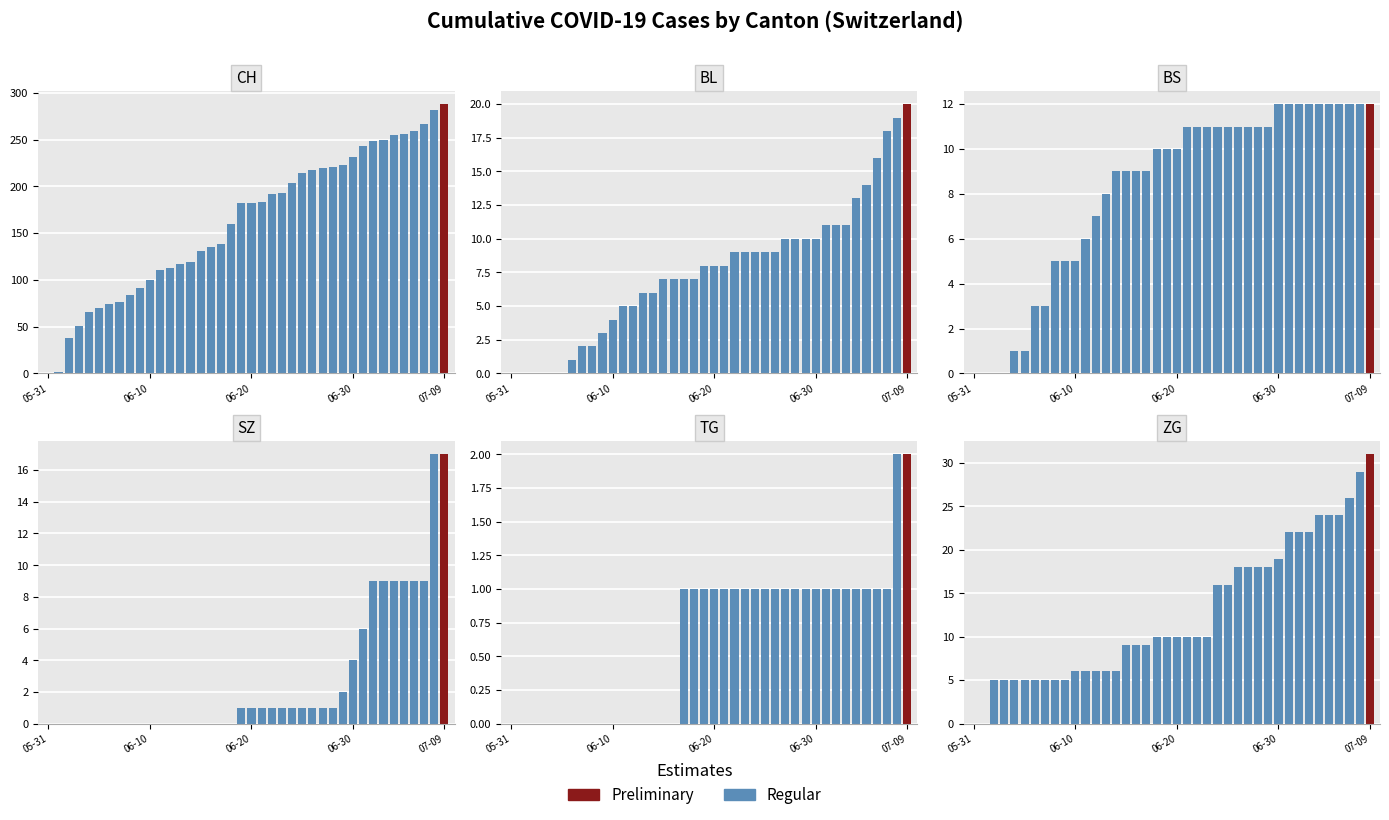

What is the value of the 35th bar from the left?

24